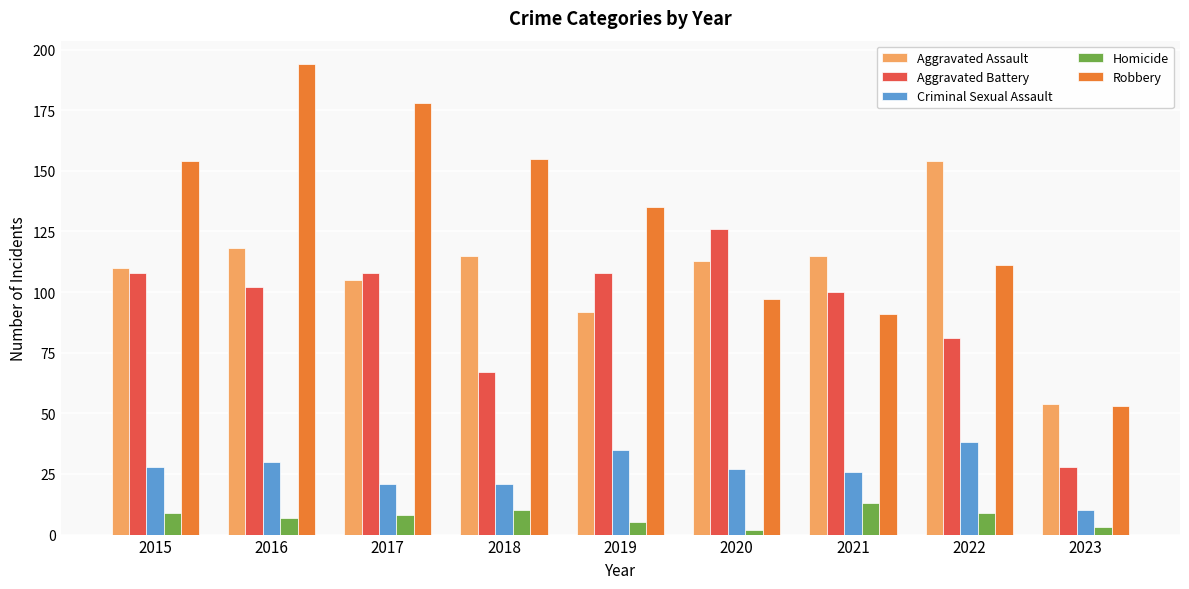

At which label does Aggravated Assault first exceed 113?

2016